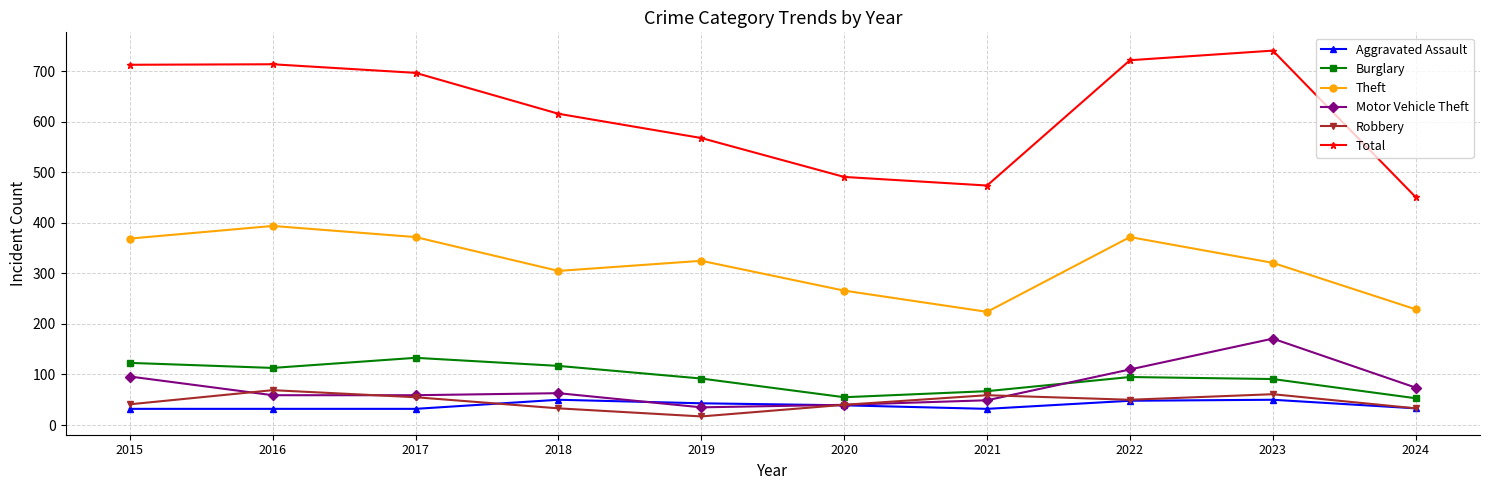

Which series has the widest spread of values?

Total